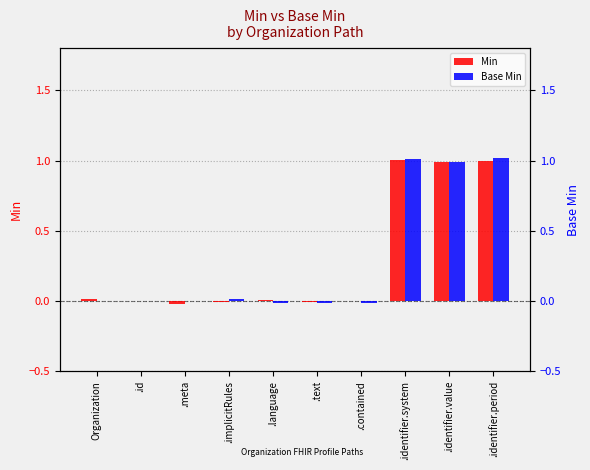

List the labels in order of Min value, smallest first.

.meta, .implicitRules, .text, .contained, .id, .language, Organization, .identifier.value, .identifier.period, .identifier.system